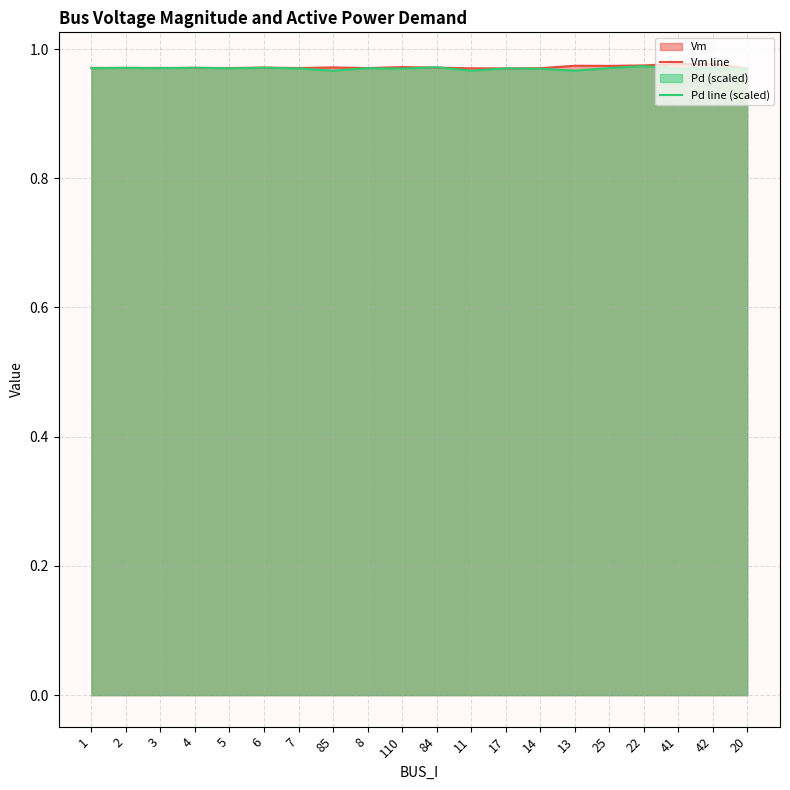

At which label is Vm line closest to 0?

20